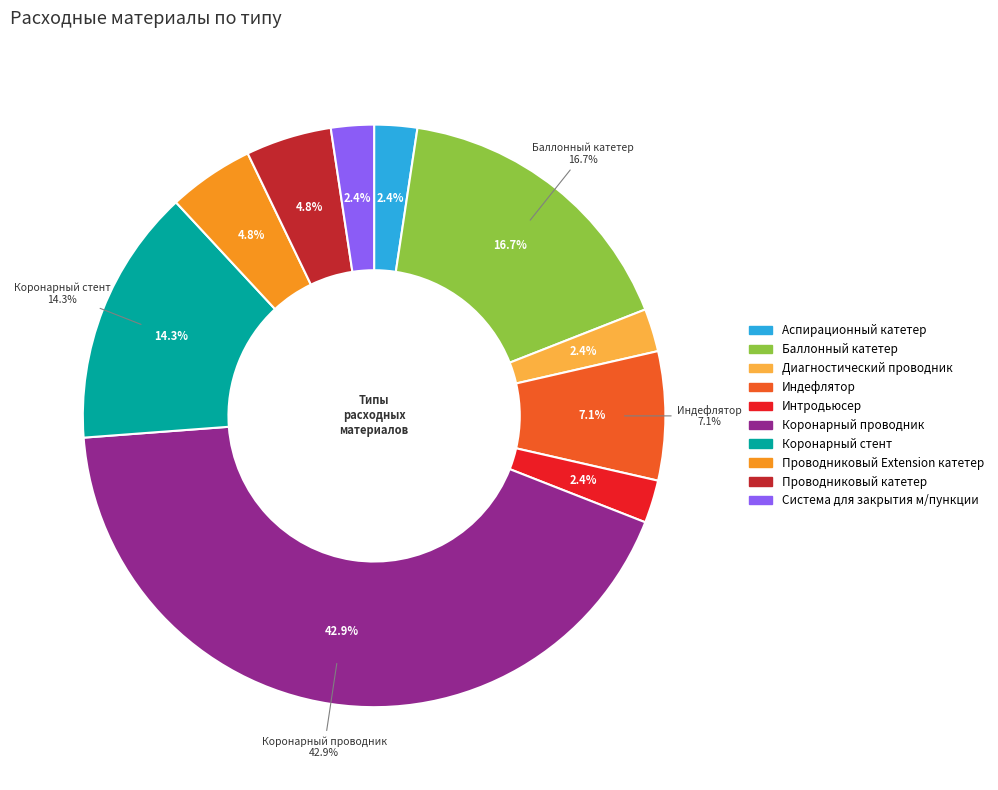

Combined, do Коронарный проводник and Диагностический проводник account for over 50%?

No